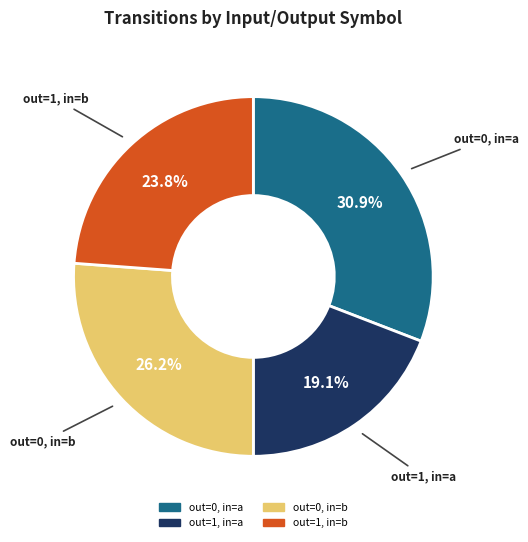

Does any single category account for the majority?

No